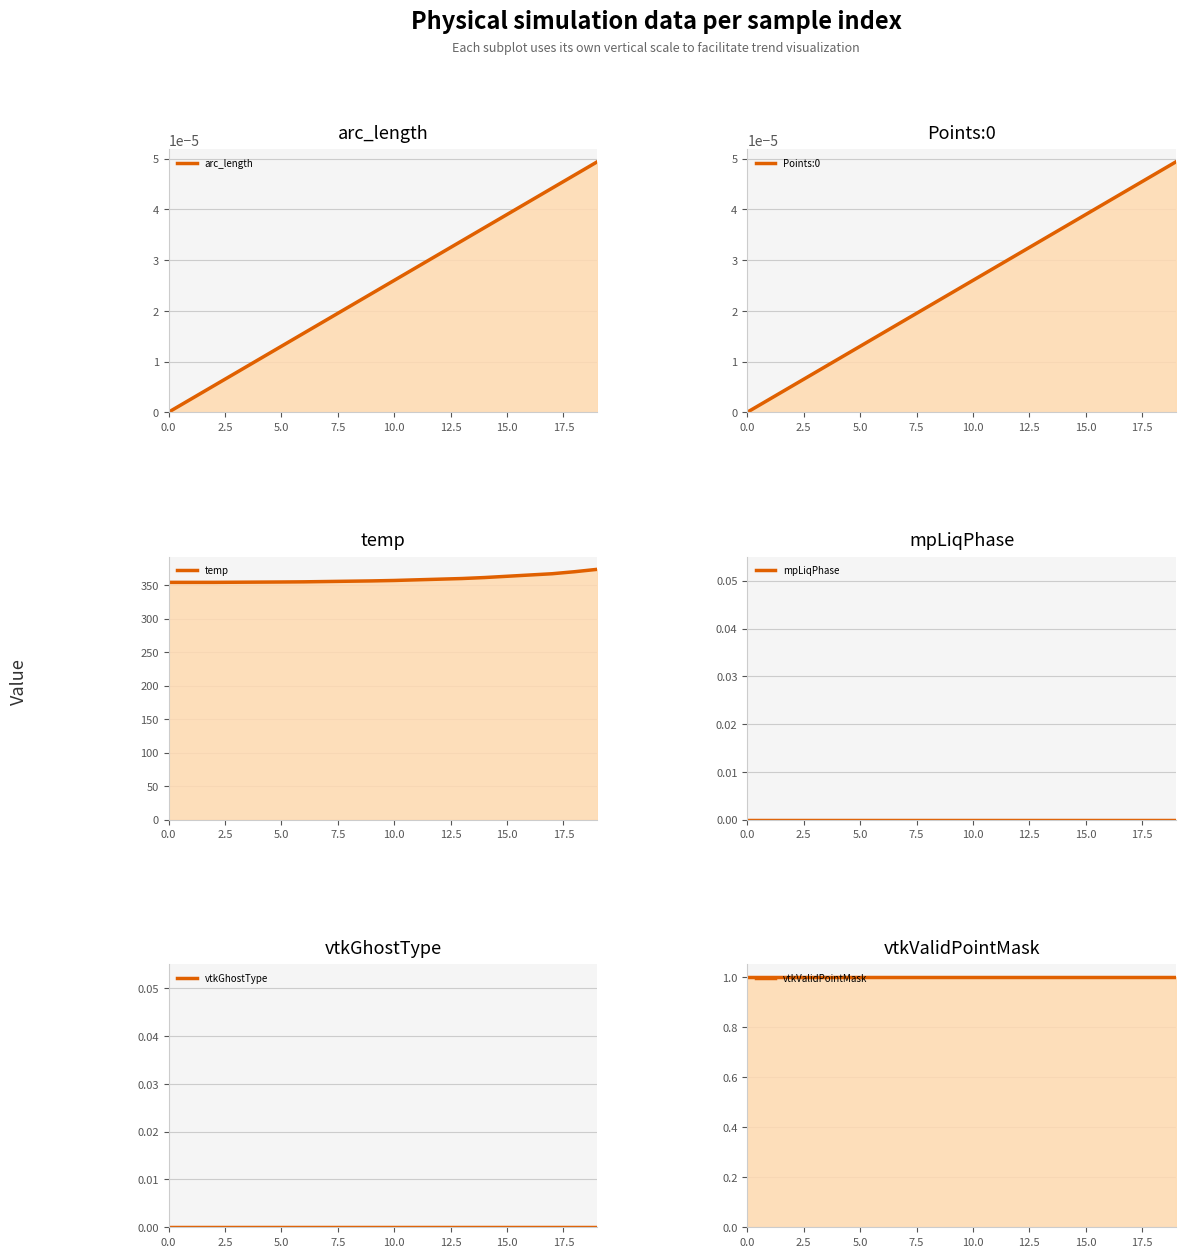

Which label corresponds to the largest value in the chart?

19